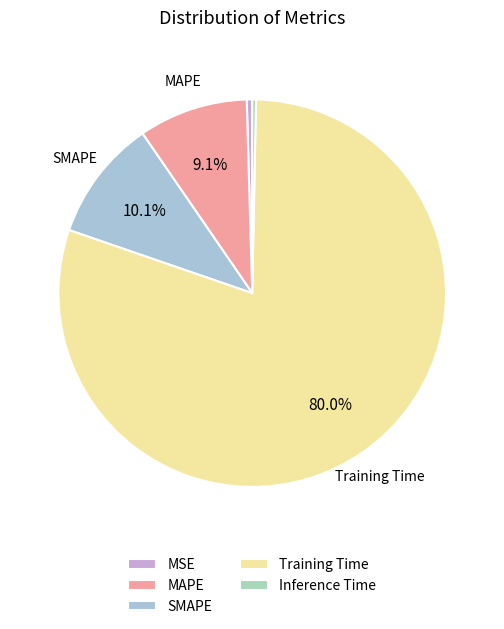

Does any single category account for the majority?

Yes